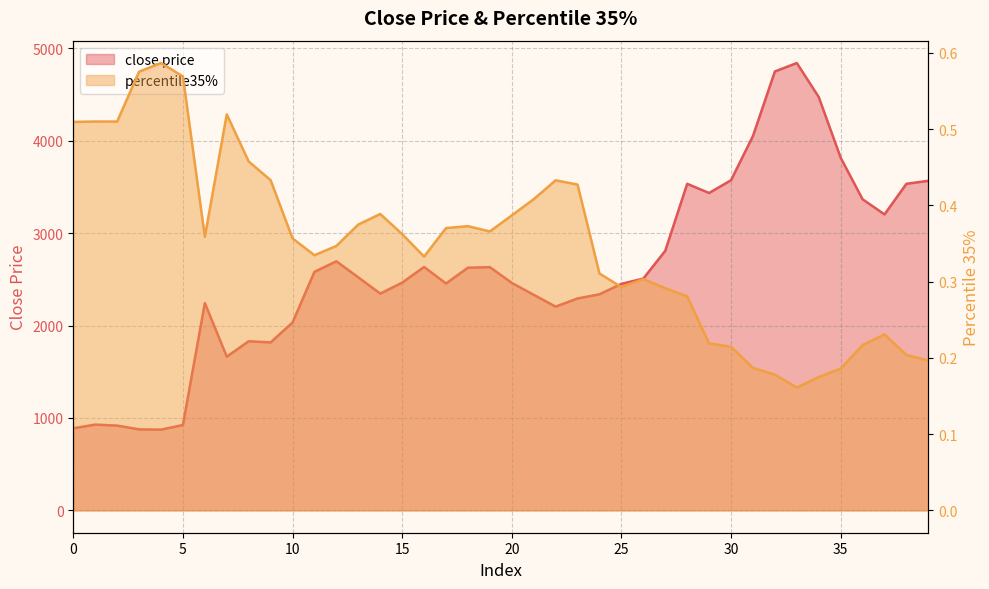

List the labels in order of close price value, smallest first.

4, 3, 0, 2, 5, 1, 7, 9, 8, 10, 22, 6, 23, 21, 24, 14, 25, 17, 20, 15, 26, 13, 11, 18, 19, 16, 12, 27, 37, 36, 29, 28, 38, 39, 30, 35, 31, 34, 32, 33